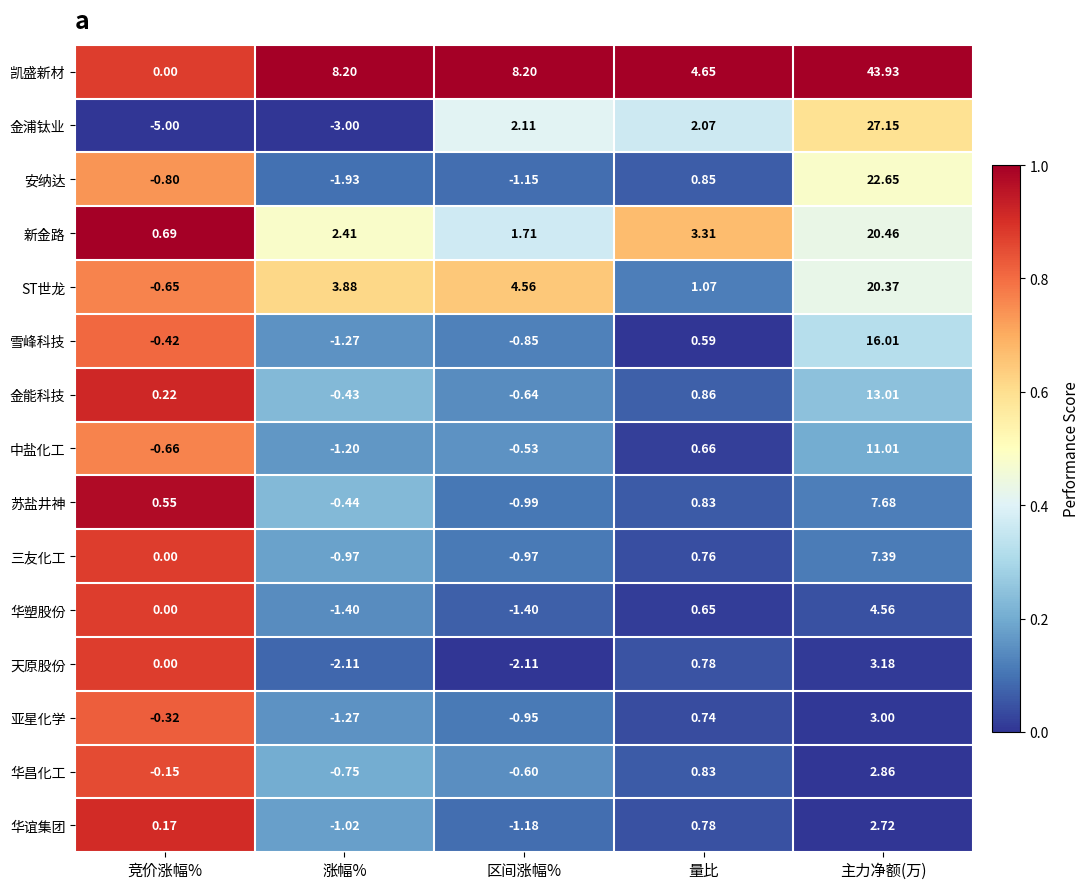

Which series has the largest range (max minus min)?

凯盛新材